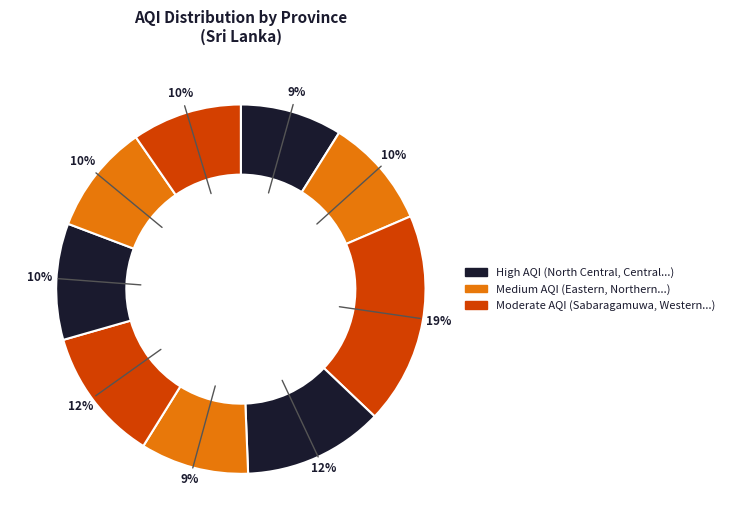

How many slices are in this pie chart?

9